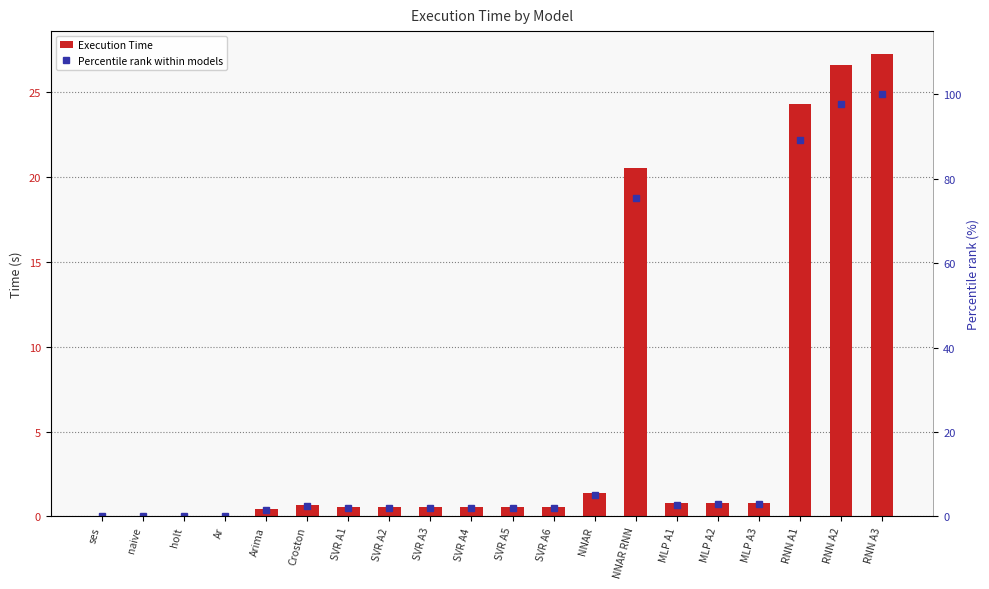

What is the greatest value displayed?

100.0